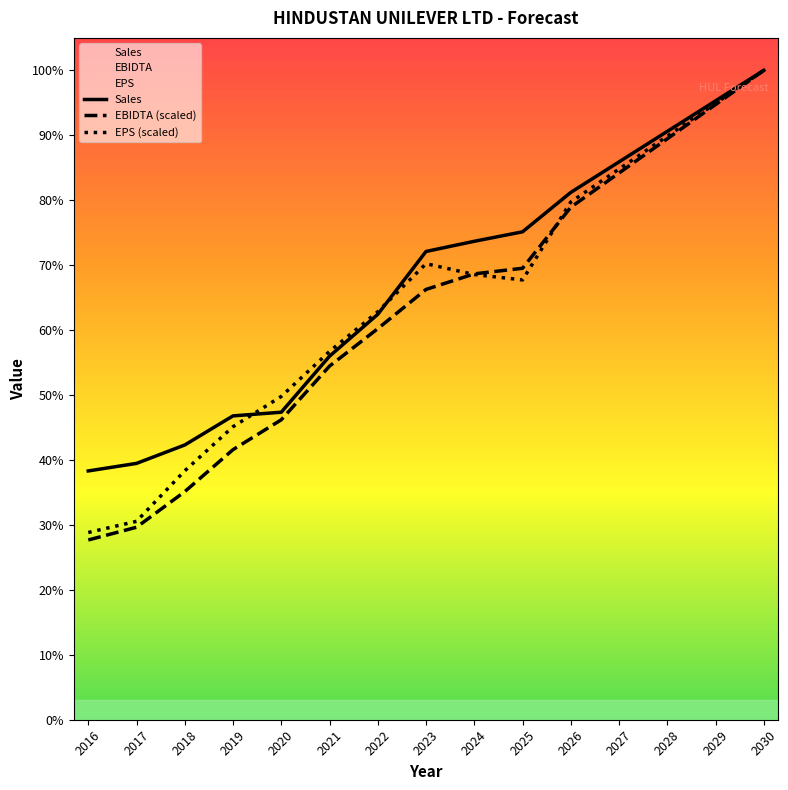

At which category is the sum across all series the highest?

2030